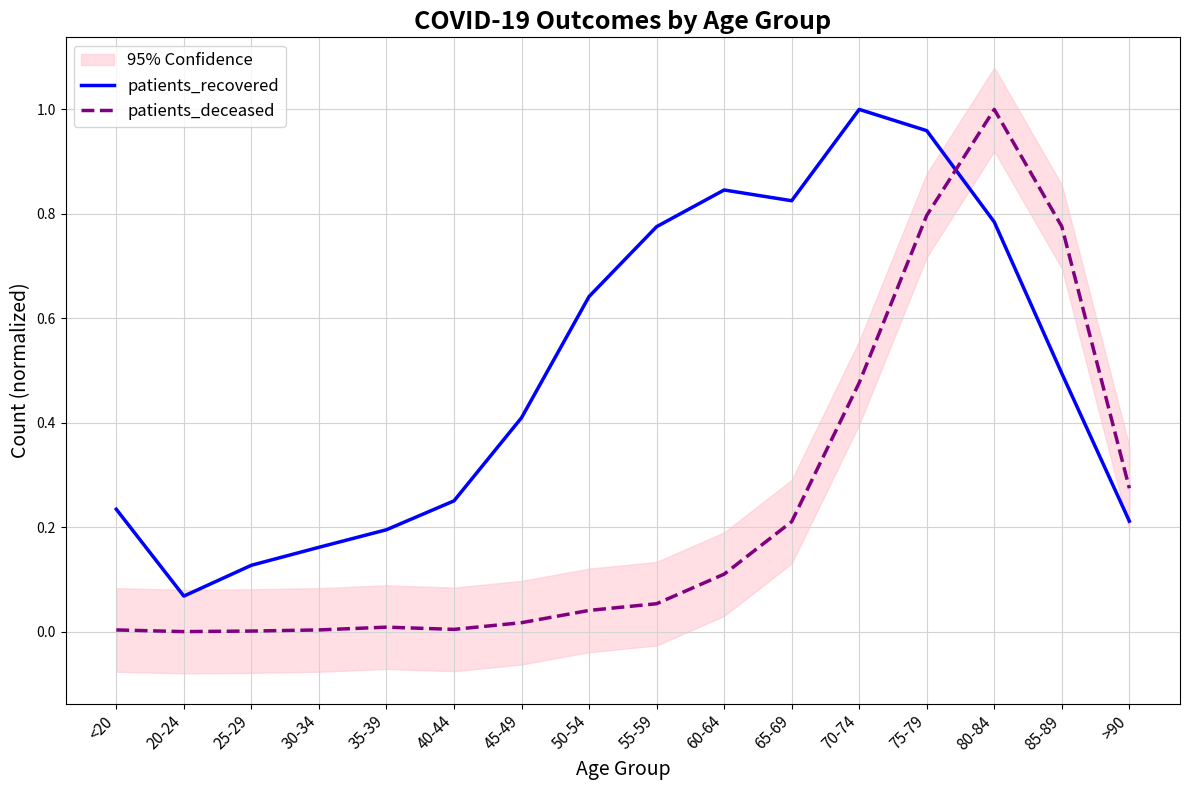

How many values in patients_deceased are above zero?

15